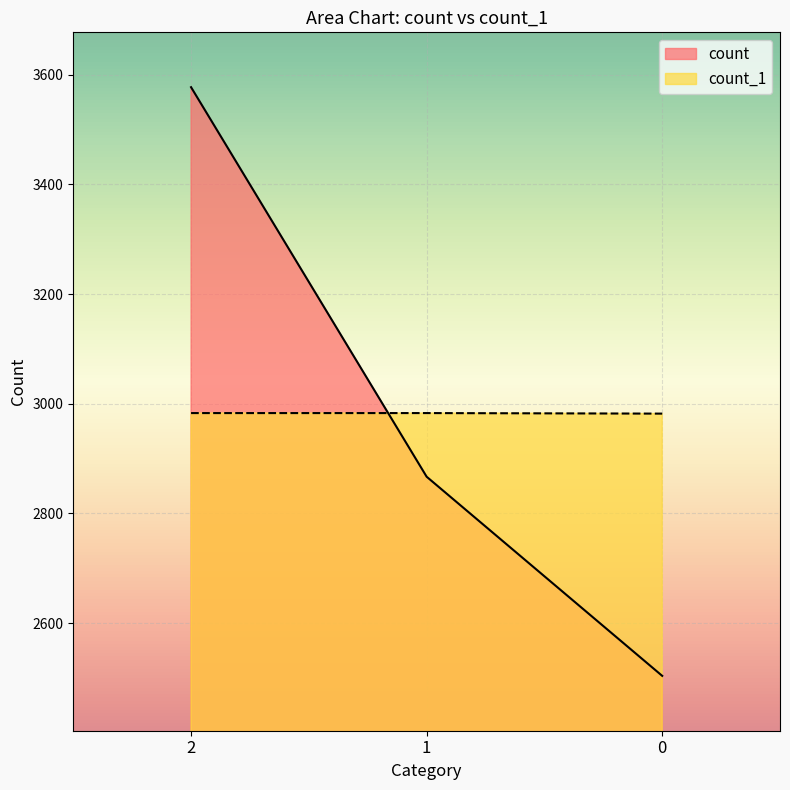

True or false: count has a value of 4199 at 1.

False